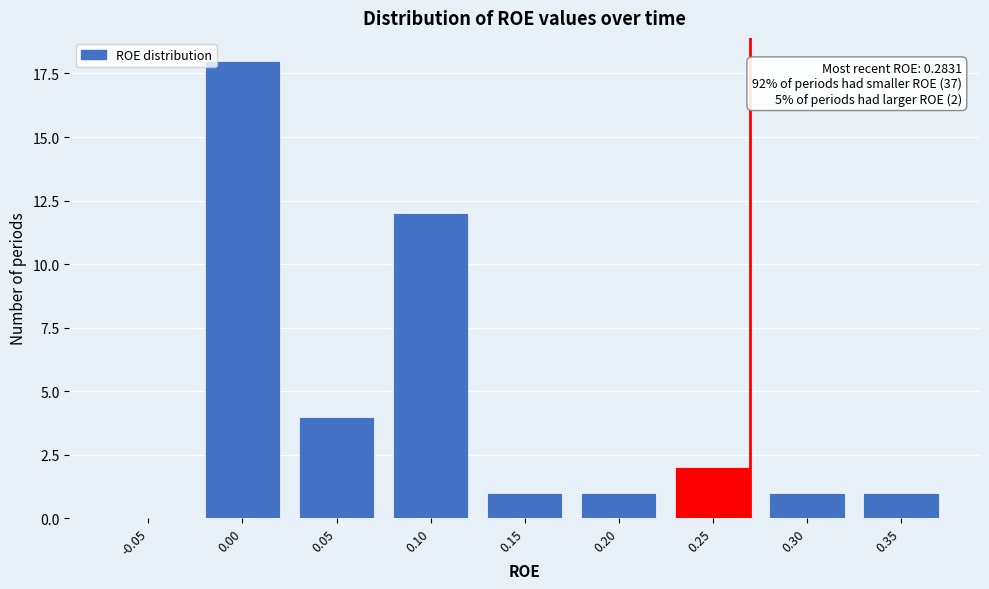

Reading right to left, what are all the values shown in this chart?

0.35=1	0.30=1	0.25=2	0.20=1	0.15=1	0.10=12	0.05=4	0.00=18	-0.05=0